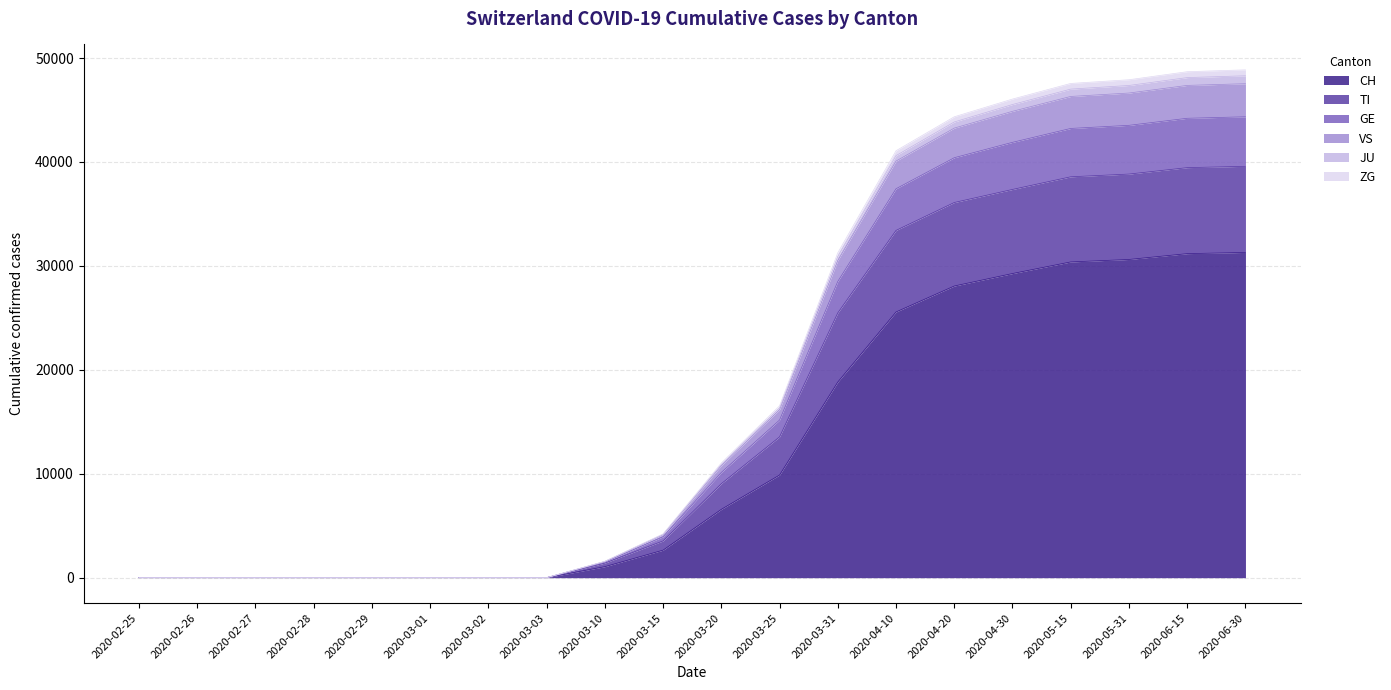

The VS series shows 5668 at 2020-03-15. True or false?

False